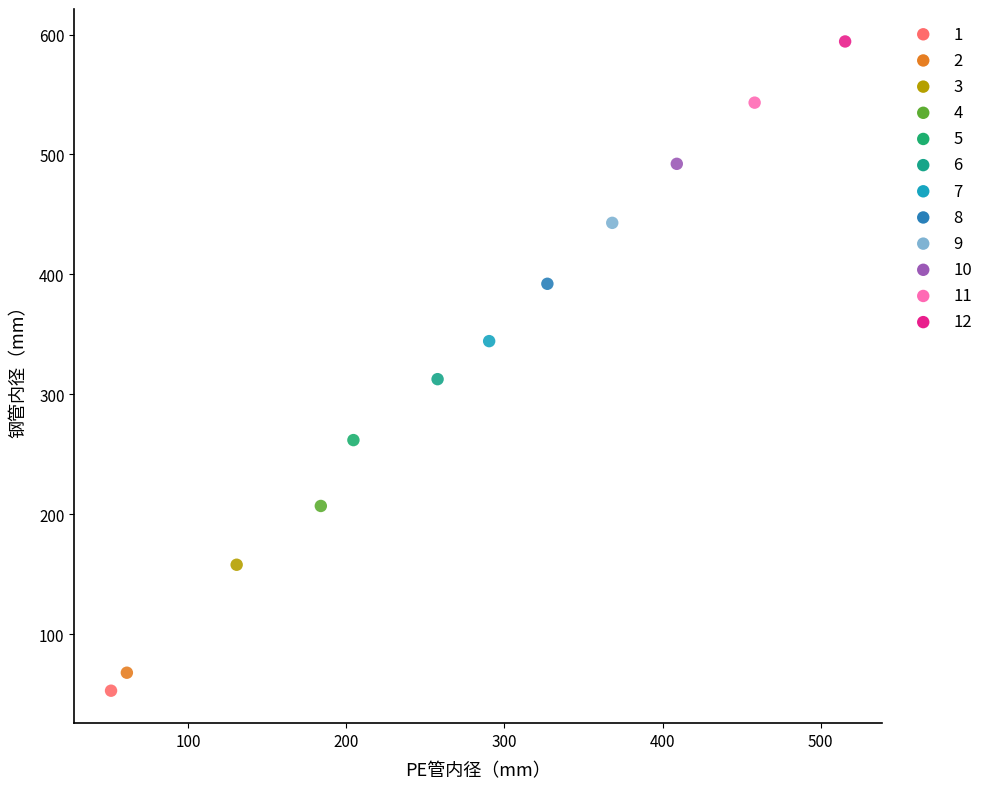

What are all the series names shown in the legend?

1, 2, 3, 4, 5, 6, 7, 8, 9, 10, 11, 12